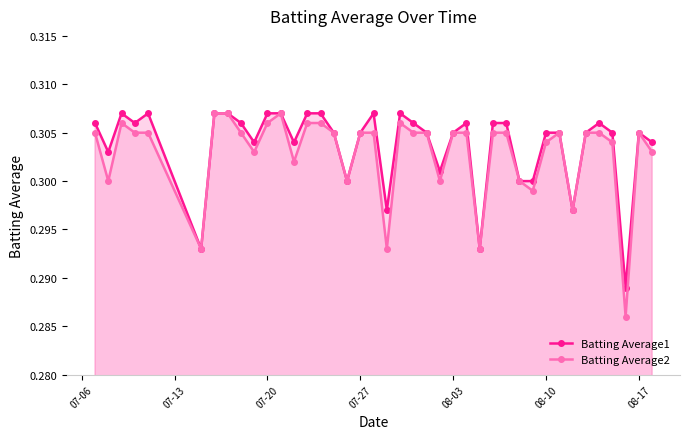

List the series in order of their overall mean, lowest first.

Batting Average2, Batting Average1